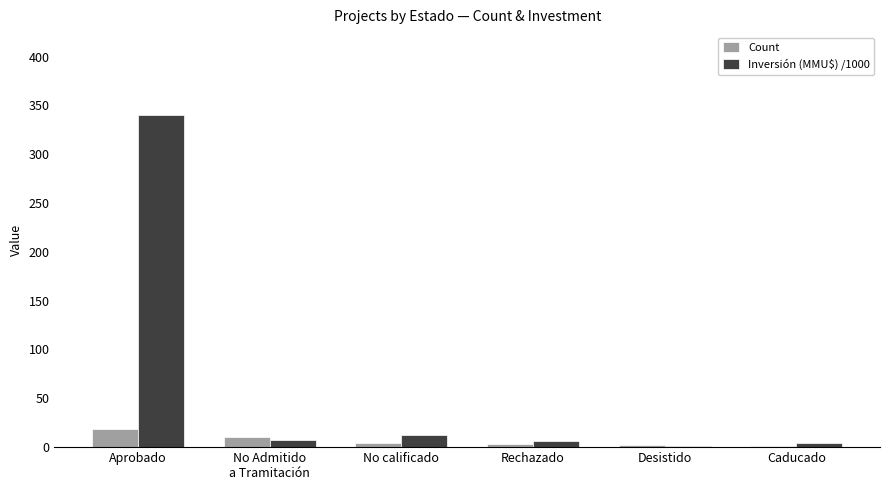

Which series has the largest total across all categories?

Inversión (MMU$) /1000